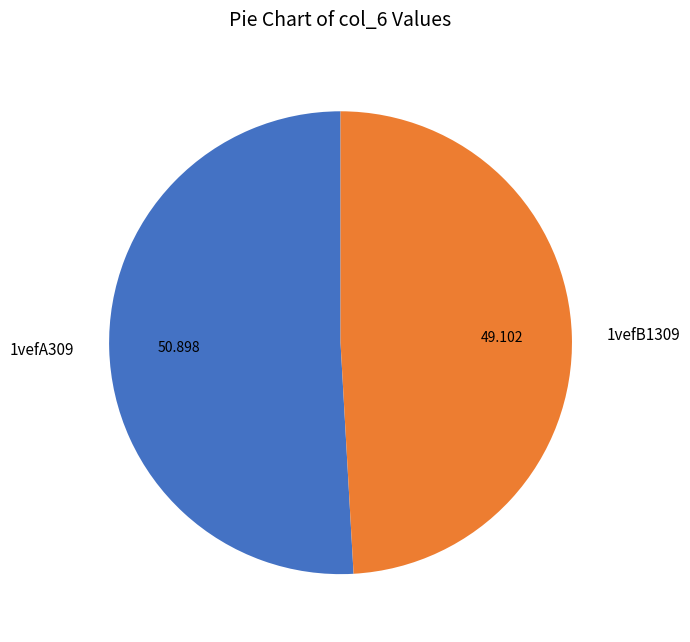

Is there any slice that represents more than half of the pie?

Yes